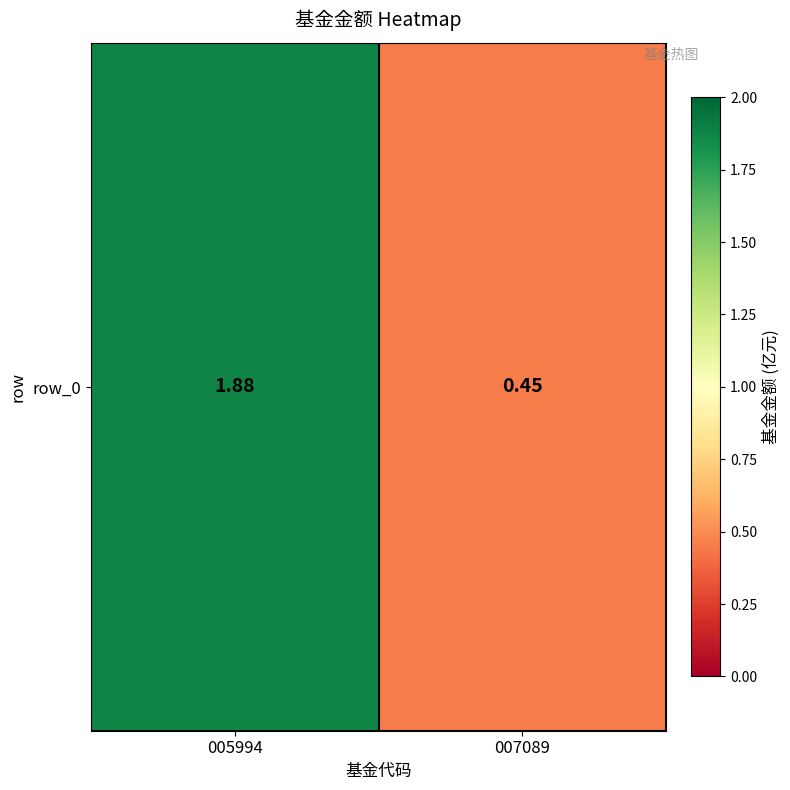

What is the maximum value shown in the chart?

1.9